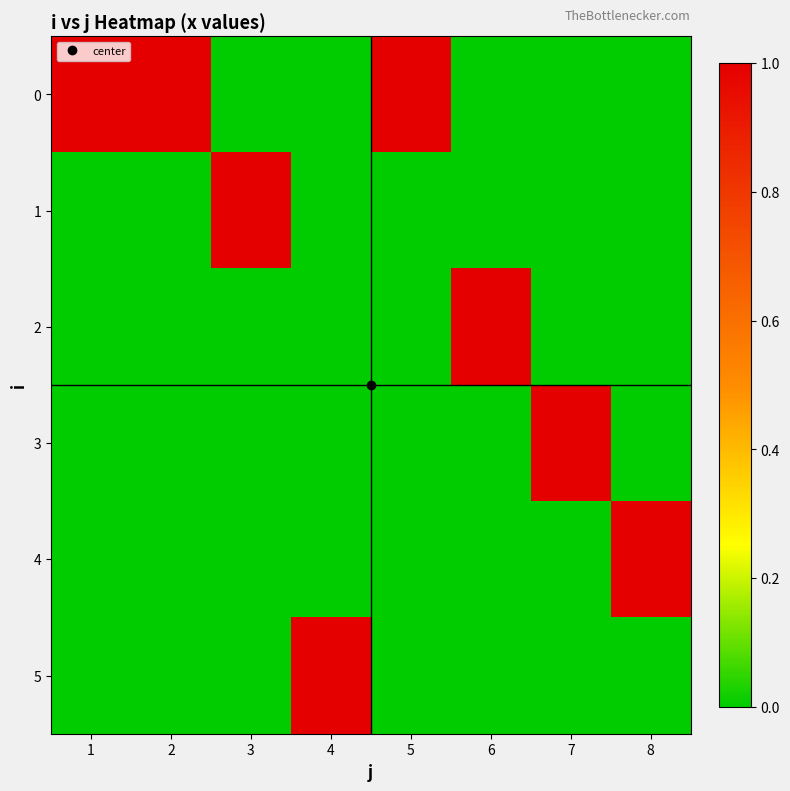

What is the spread (max minus min) of values at 3?

1